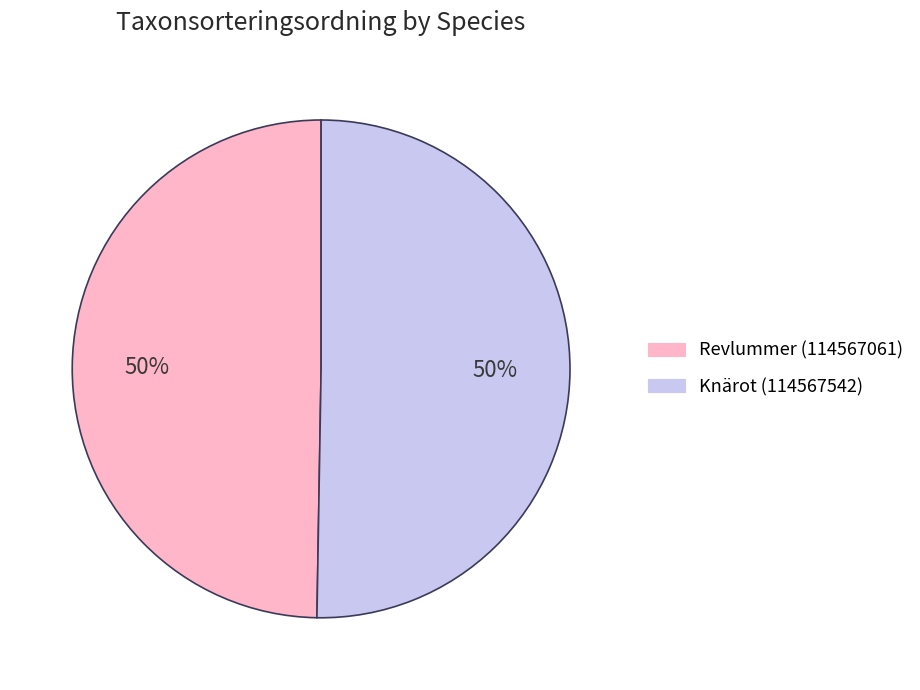

To the nearest percent, what percentage of the pie is Knärot (114567542)?

50%